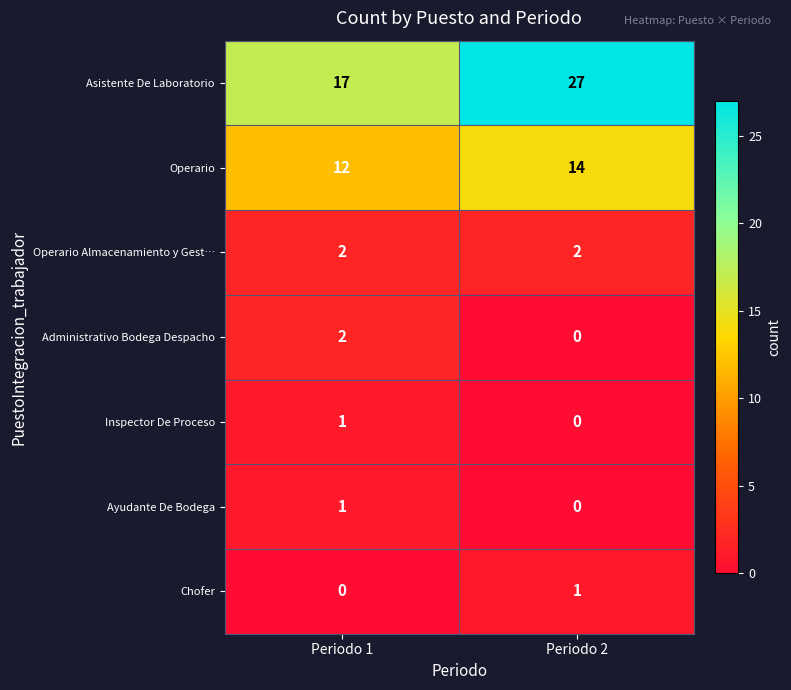

Where is Chofer nearest to the value 0?

Periodo 1